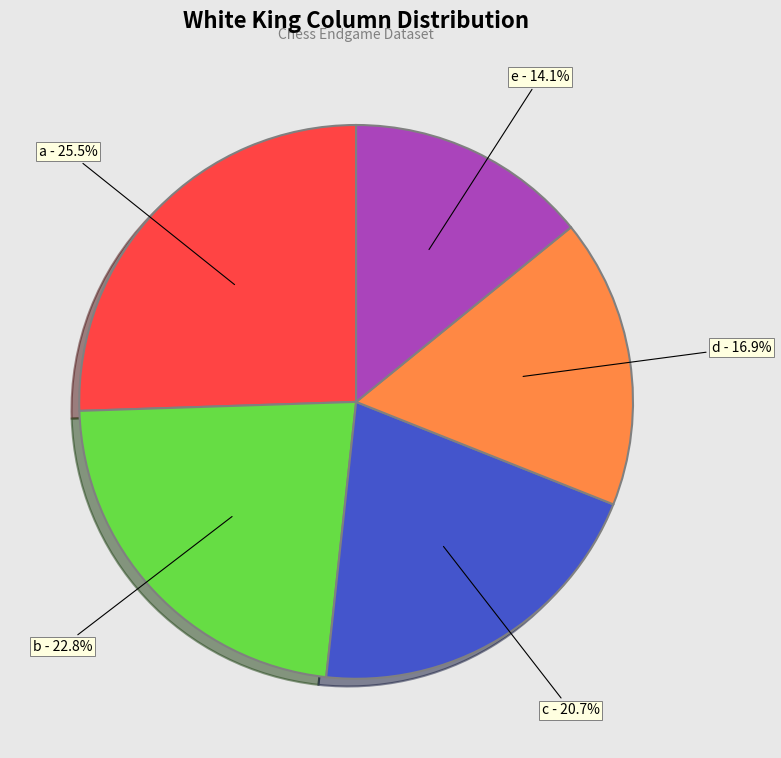

To the nearest percent, what is the difference between the e and a slice percentages?

11%